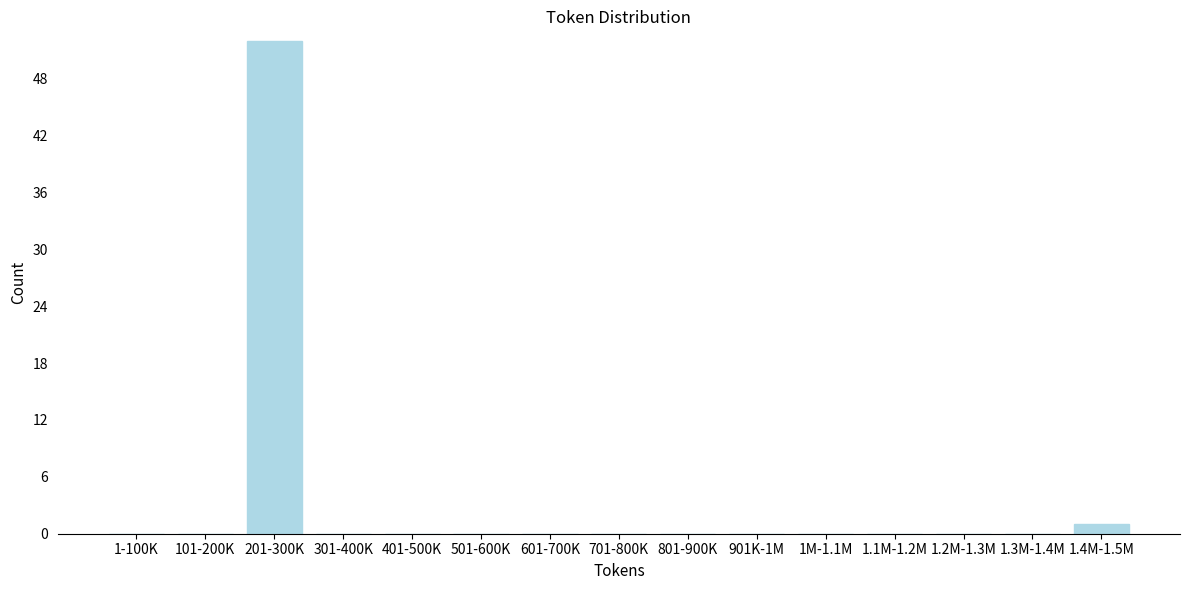

Reading right to left, extract all data points from this chart.

1.4M-1.5M=1	1.3M-1.4M=0	1.2M-1.3M=0	1.1M-1.2M=0	1M-1.1M=0	901K-1M=0	801-900K=0	701-800K=0	601-700K=0	501-600K=0	401-500K=0	301-400K=0	201-300K=52	101-200K=0	1-100K=0